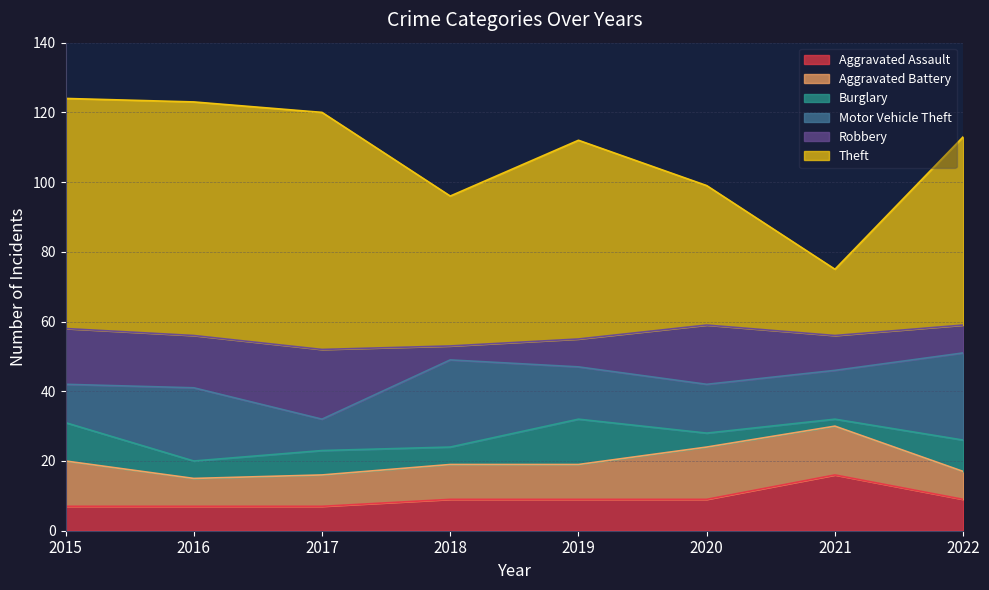

What is the lowest value of the Motor Vehicle Theft series?

9